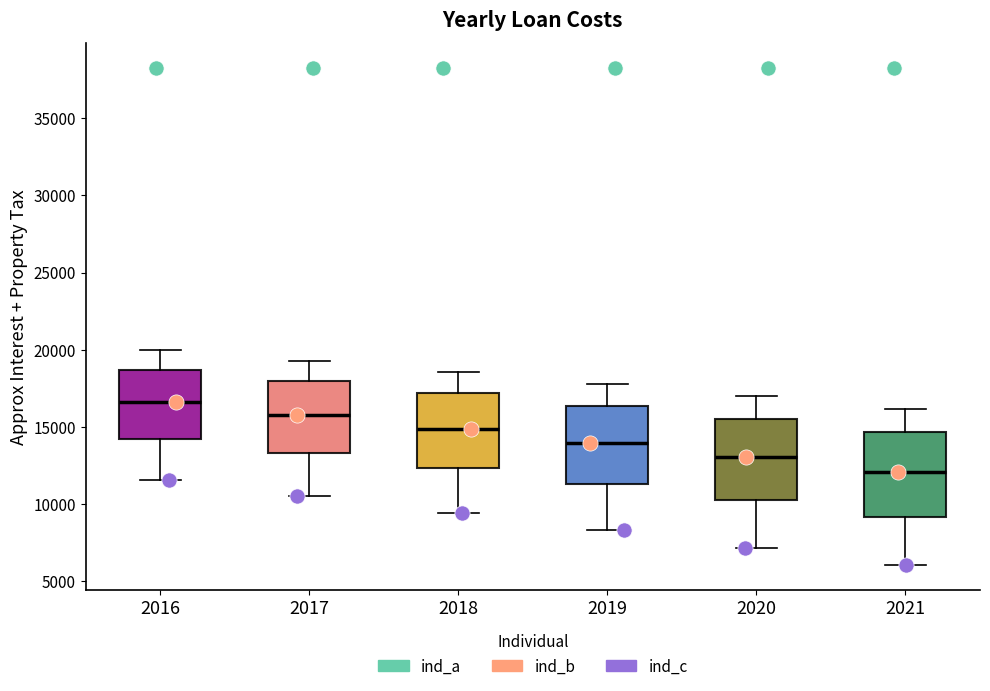

Where is the lower edge of the box at x = 2018 on the y-axis? The values are not printed on the chart, so give them approximately, as read against the axis.

12500